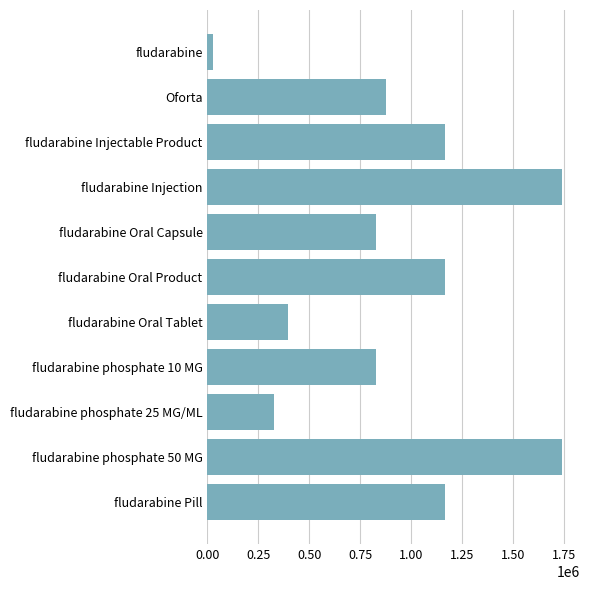

True or false: the data shows 828708 at fludarabine Oral Capsule.

True